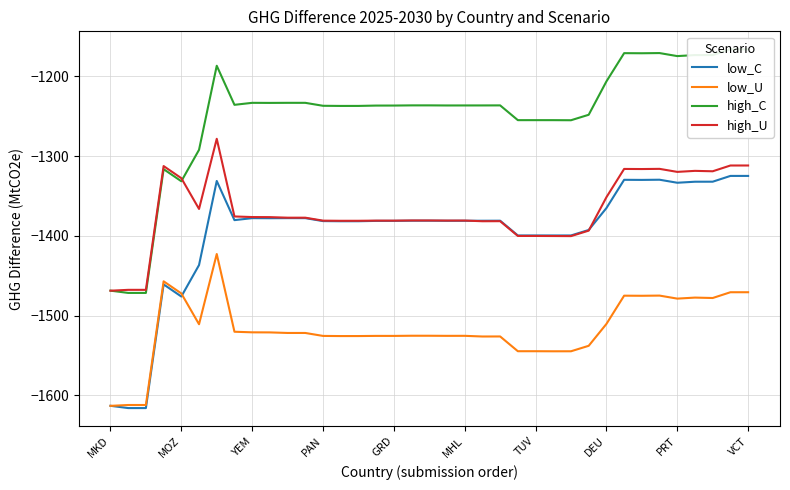

Which series ends up on top after the final intersection of high_U and low_C?

high_U